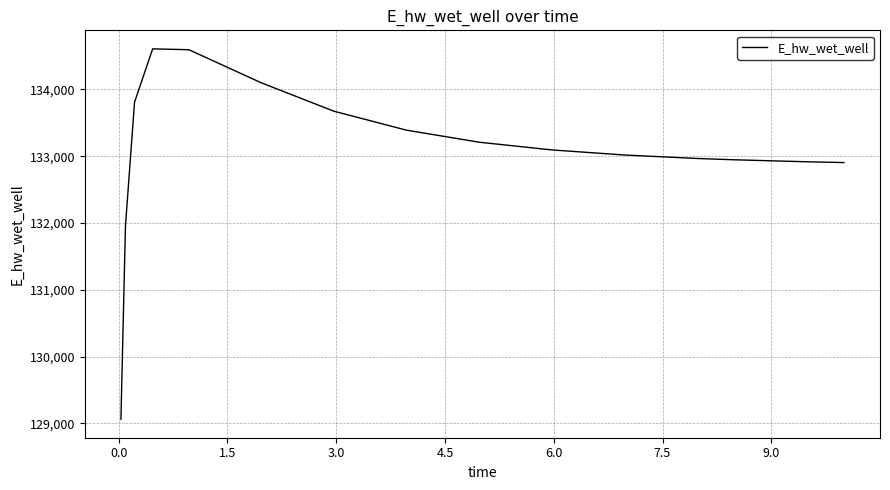

What is the maximum value shown in the chart?

134607.2